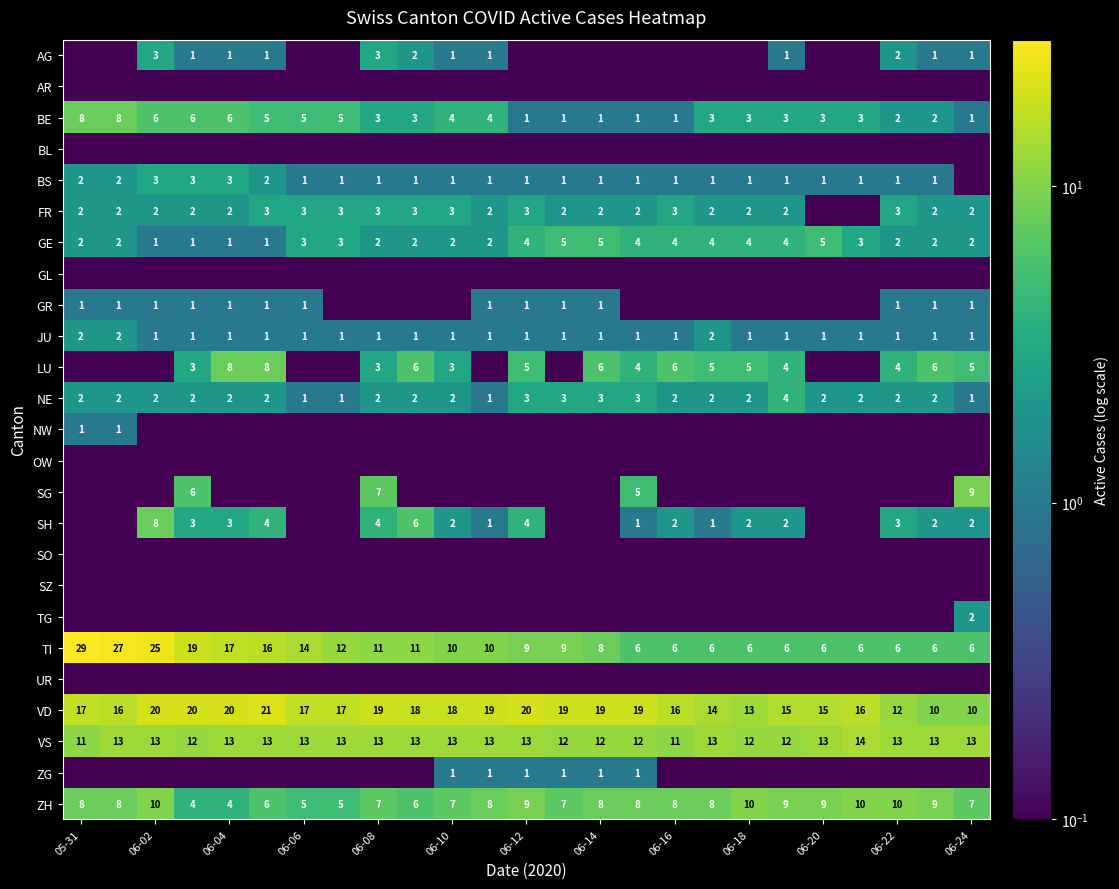

What is the difference between the second highest and second lowest values in the NE series?

2.0